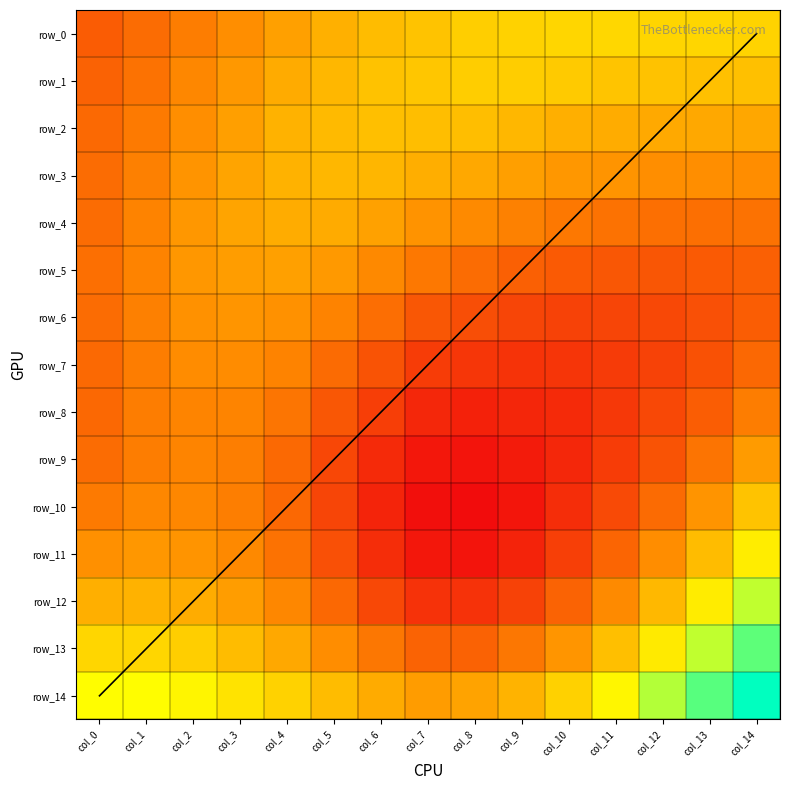

What is the approximate value of row_11 at col_6?

0.7